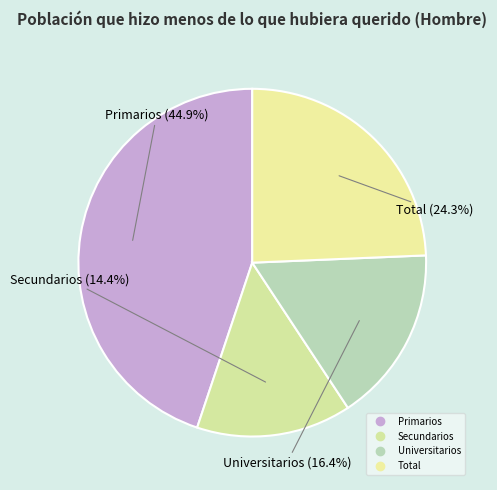

Count the number of slices in the pie.

4